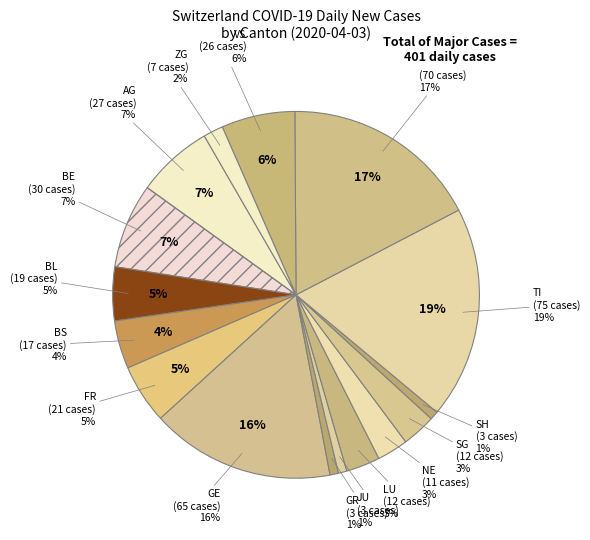

True or false: SO accounts for 1% of the total.

False